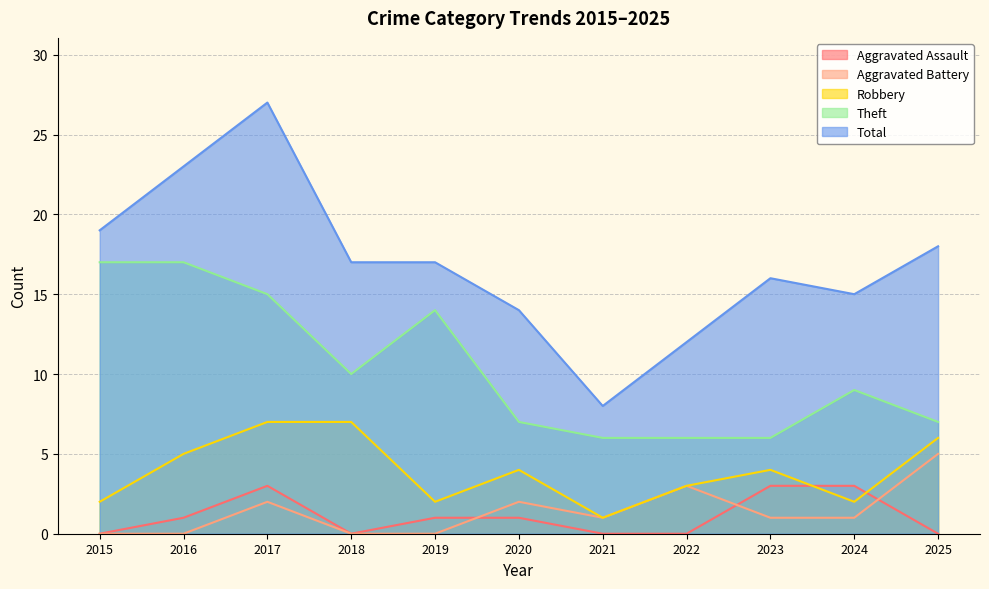

True or false: Aggravated Assault has a value of 3 at 2024.

True